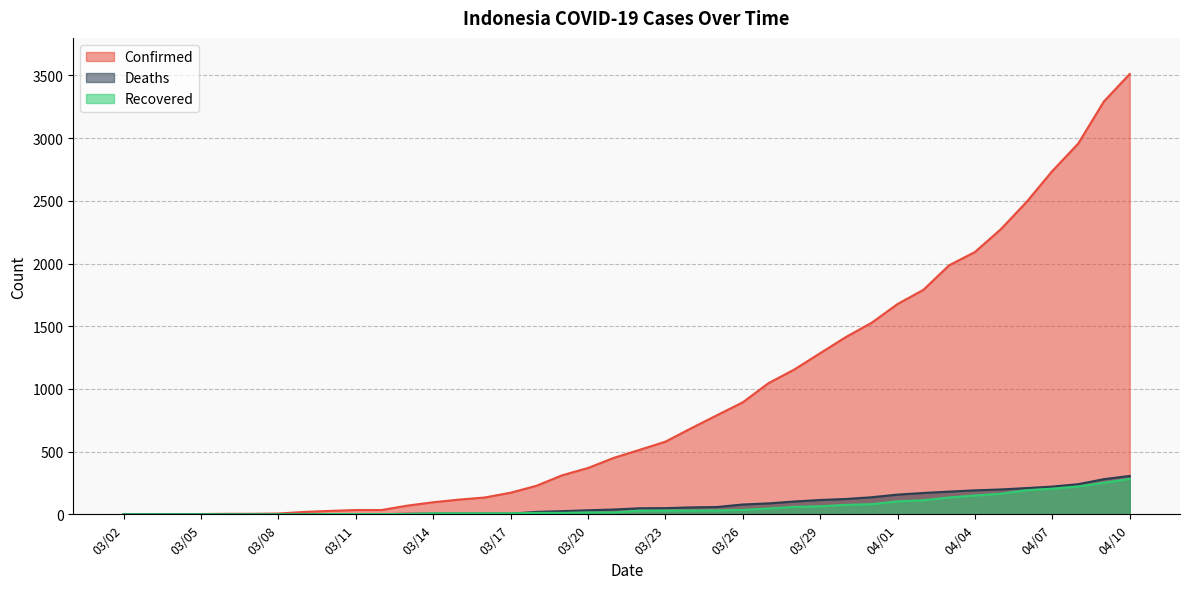

Reading left to right, extract all data points from this chart.

Confirmed: 2	2	2	2	4	4	6	19	27	34	34	69	96	117	134	172	227	311	369	450	514	579	686	790	893	1046	1155	1285	1414	1528	1677	1790	1986	2092	2273	2491	2738	2956	3293	3512
Deaths: 0	0	0	0	0	0	0	0	0	1	1	4	5	5	5	5	19	25	32	38	48	49	55	58	78	87	102	114	122	136	157	170	181	191	198	209	221	240	280	306
Recovered: 0	0	0	0	0	0	0	0	2	2	2	2	8	8	8	8	11	11	15	15	29	30	30	31	35	46	59	64	75	81	103	112	134	150	164	192	204	222	252	282